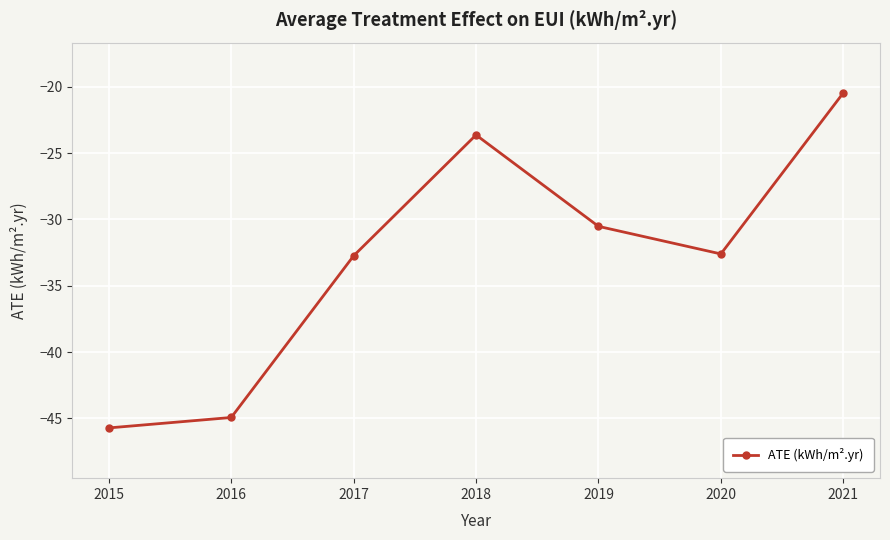

What is the difference between the maximum and second lowest values?

24.5